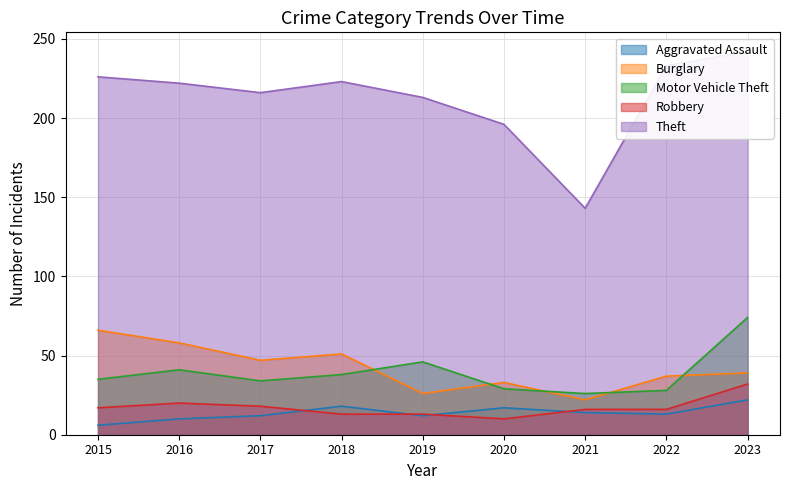

Where is Robbery nearest to the value 21?

2016